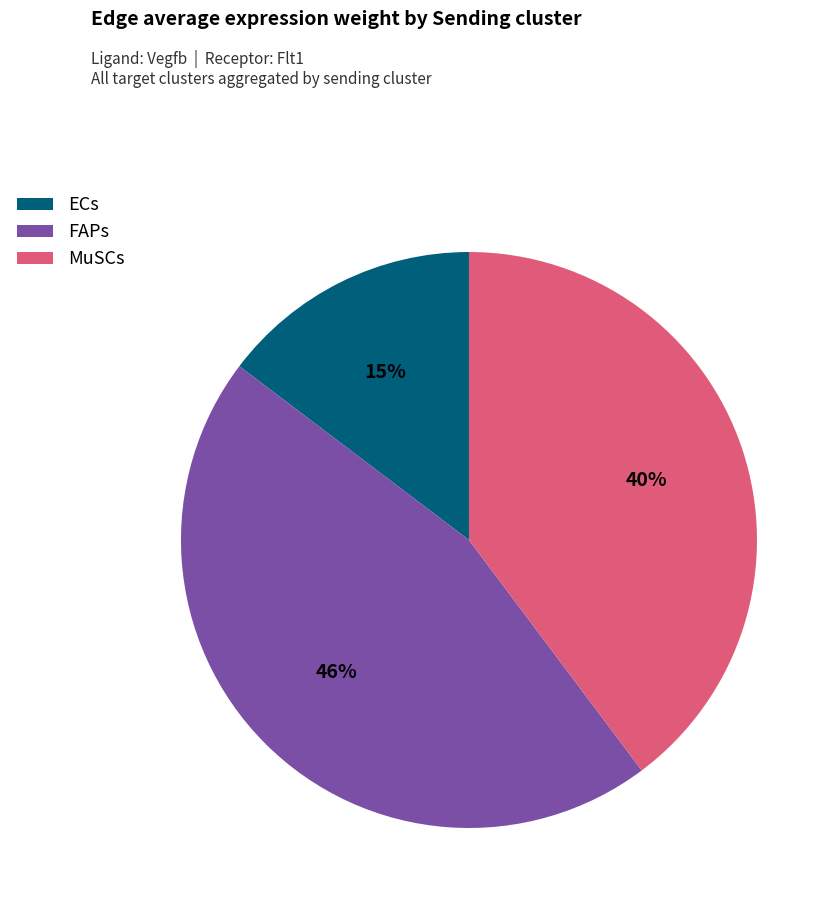

Which has a higher value, ECs or FAPs?

FAPs